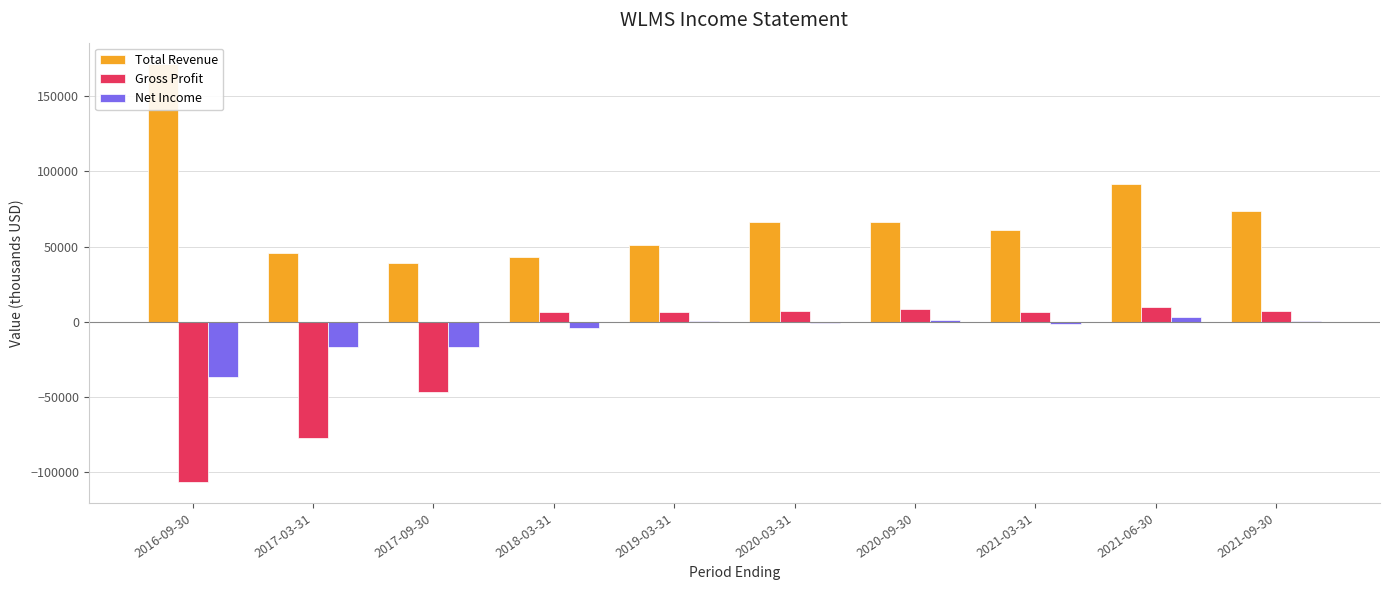

Between 2018-03-31 and 2016-09-30, which is larger?

2016-09-30